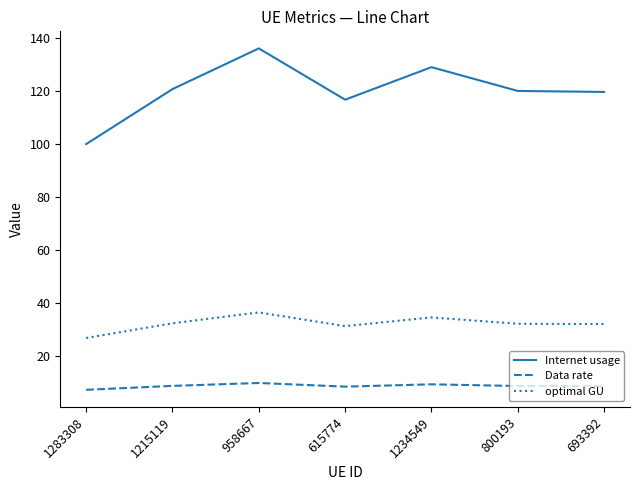

What is the sum of all Internet usage values?

843.1